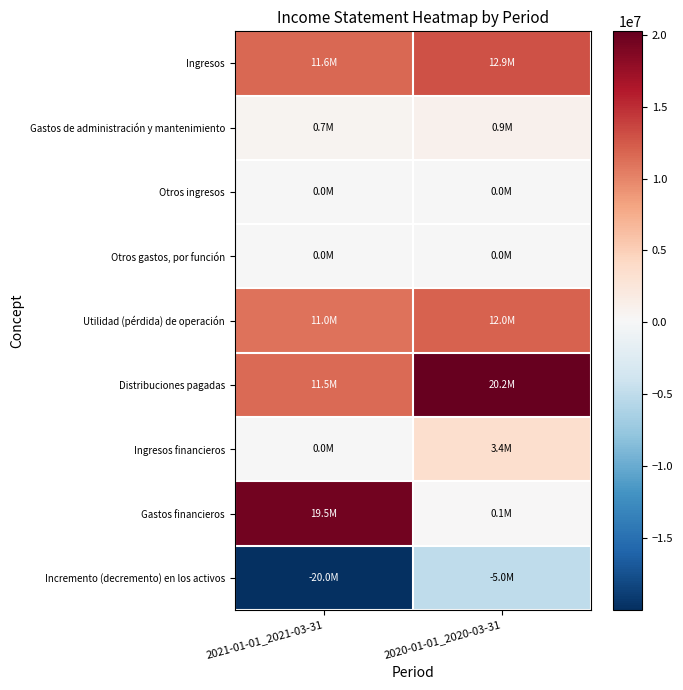

How many series are shown in this chart?

9